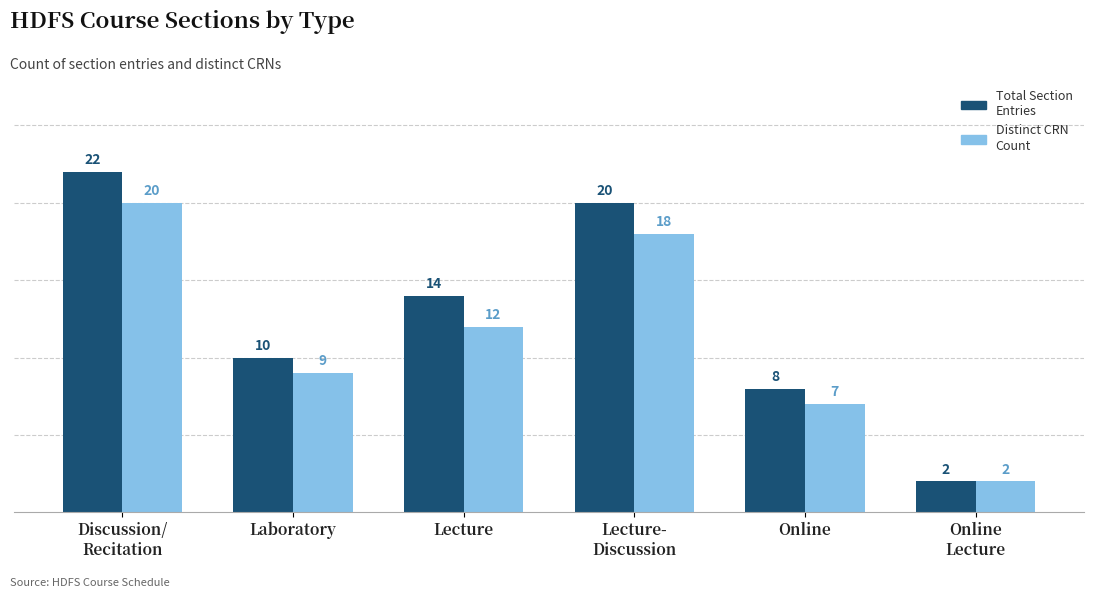

Reading left to right, what are all the values shown in this chart?

Total Section Entries: Discussion/
Recitation=22	Laboratory=10	Lecture=14	Lecture-
Discussion=20	Online=8	Online
Lecture=2
Distinct CRN Count: Discussion/
Recitation=20	Laboratory=9	Lecture=12	Lecture-
Discussion=18	Online=7	Online
Lecture=2